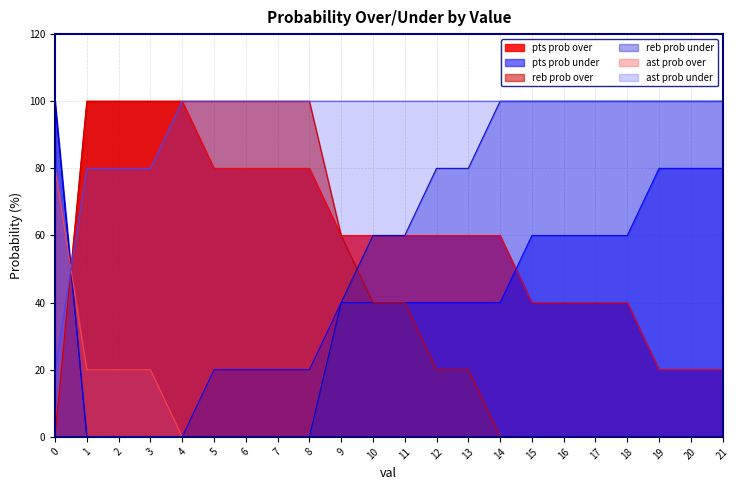

How many values in the pts prob over series exceed 60?

8